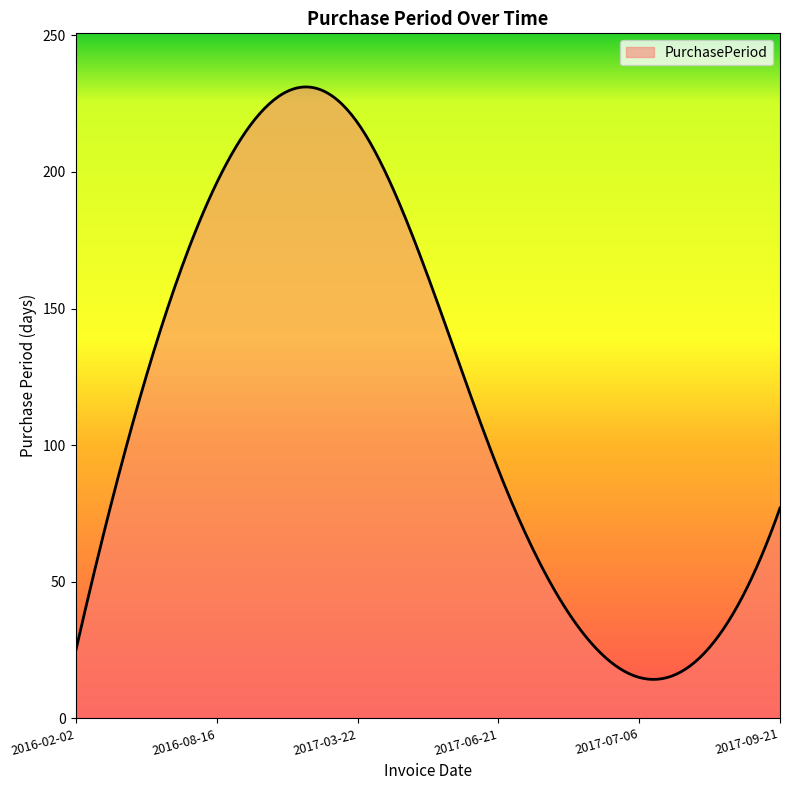

What is the smallest value displayed?

14.3